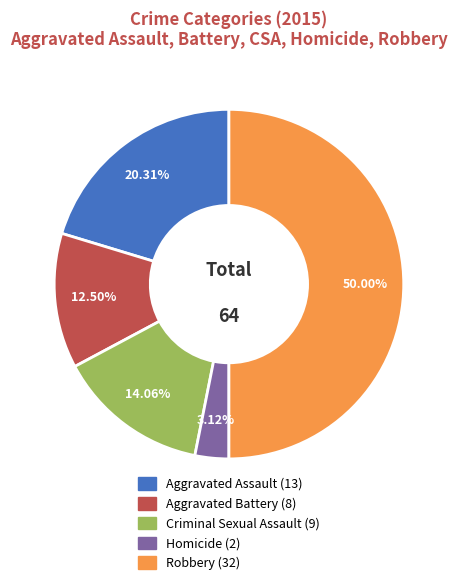

Which has a higher value, Robbery or Aggravated Assault?

Robbery